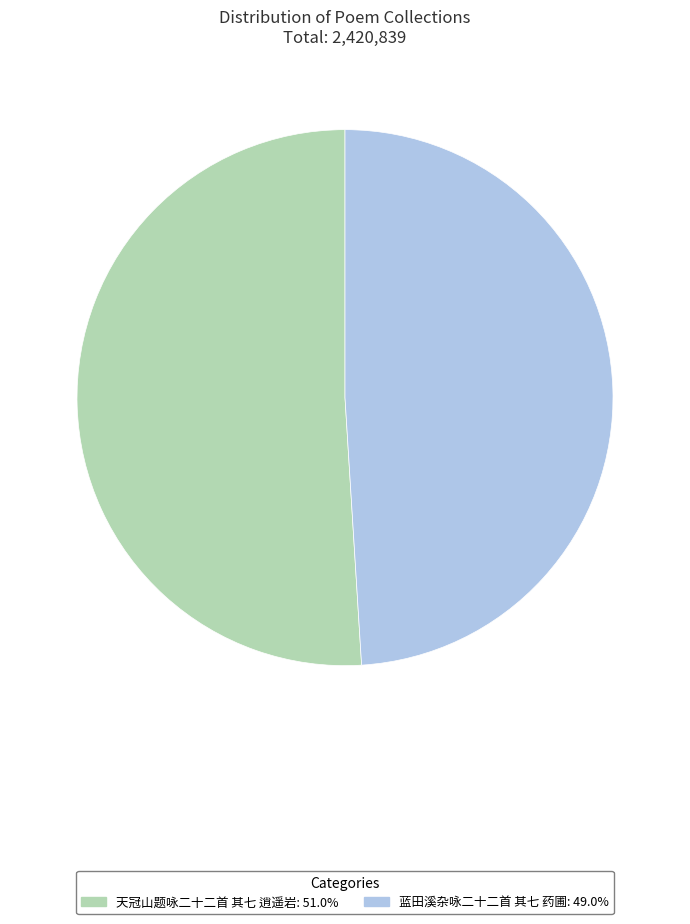

Approximately how many times larger is the value at 蓝田溪杂咏二十二首 其七 药圃 compared to 天冠山题咏二十二首 其七 逍遥岩?

1.0